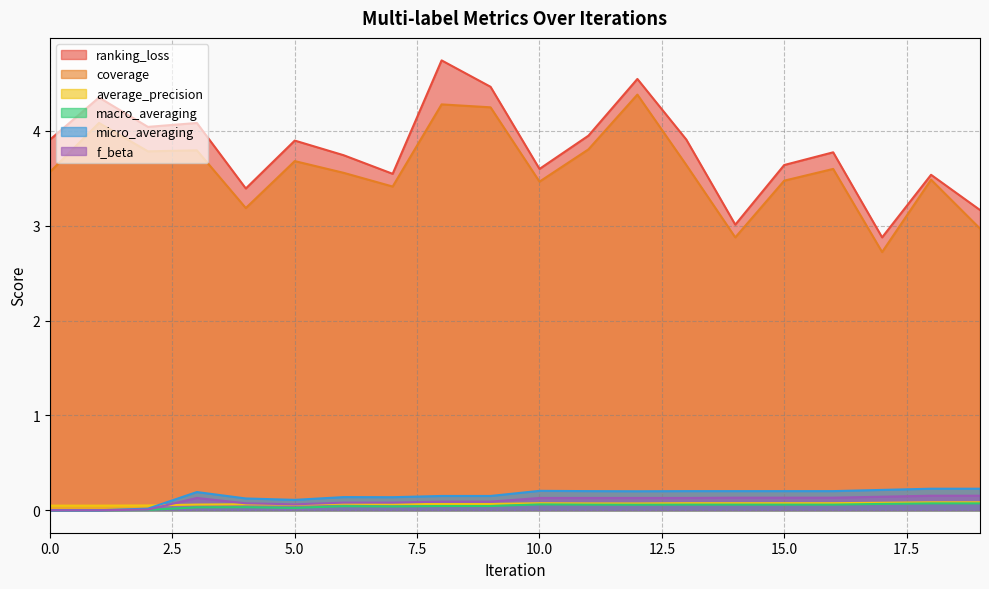

How many times do average_precision and micro_averaging cross each other?

1